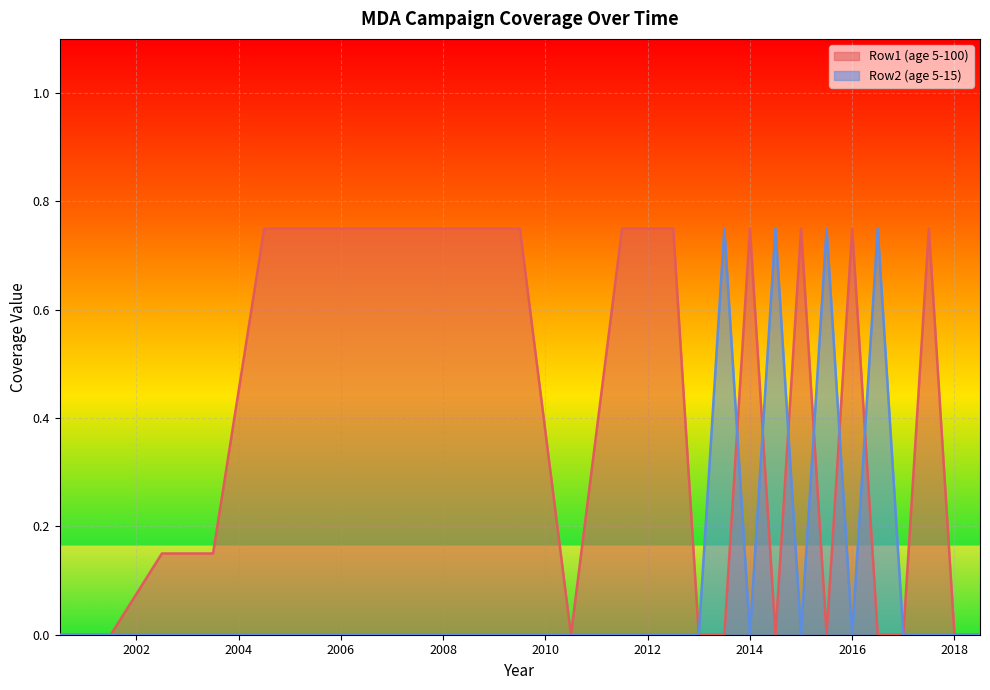

What is the approximate value of Row1 (age 5-100) at 2016?

0.8